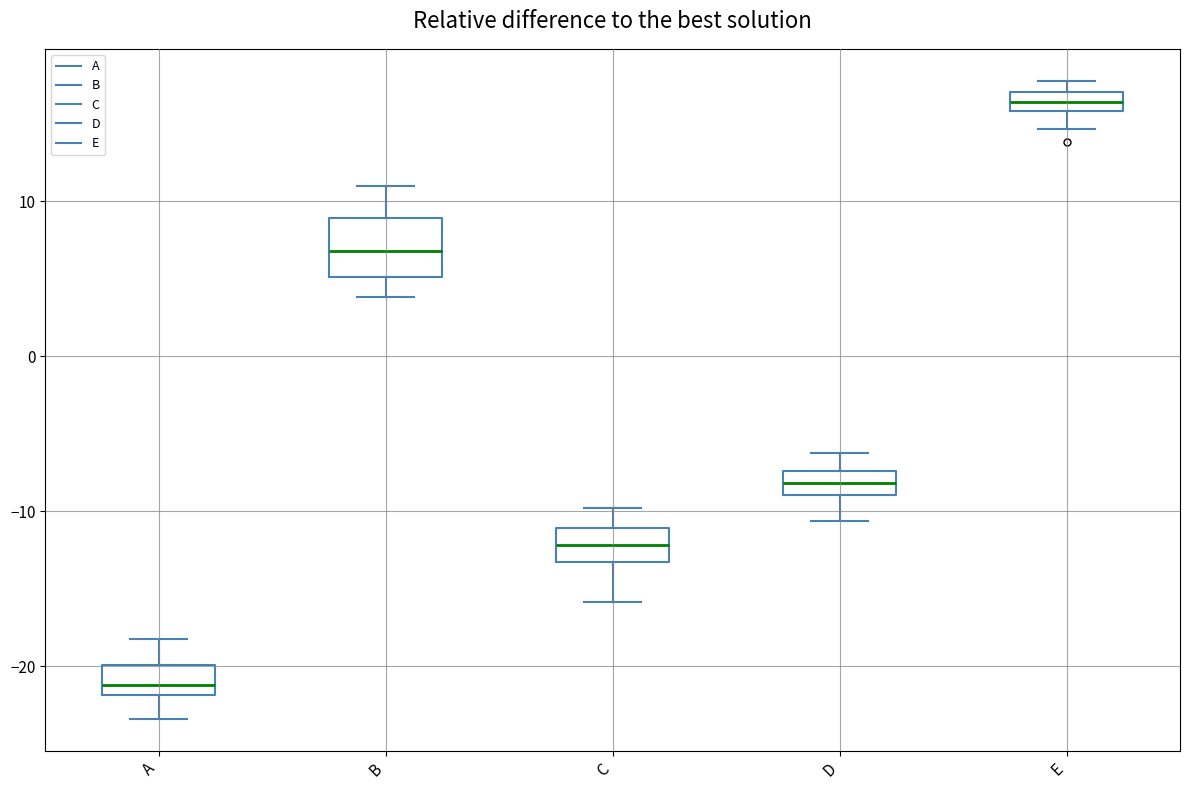

Which box has the lowest median line?

A